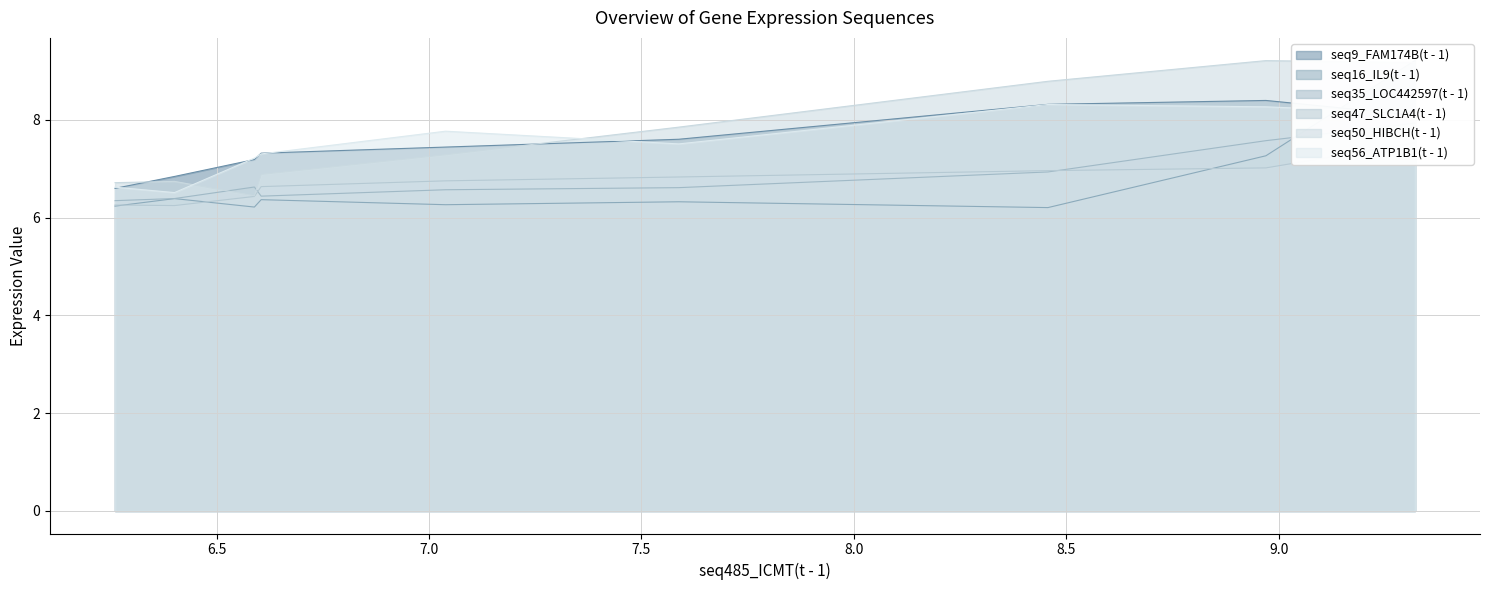

What is the lowest value of the seq50_HIBCH(t - 1) series?

6.4